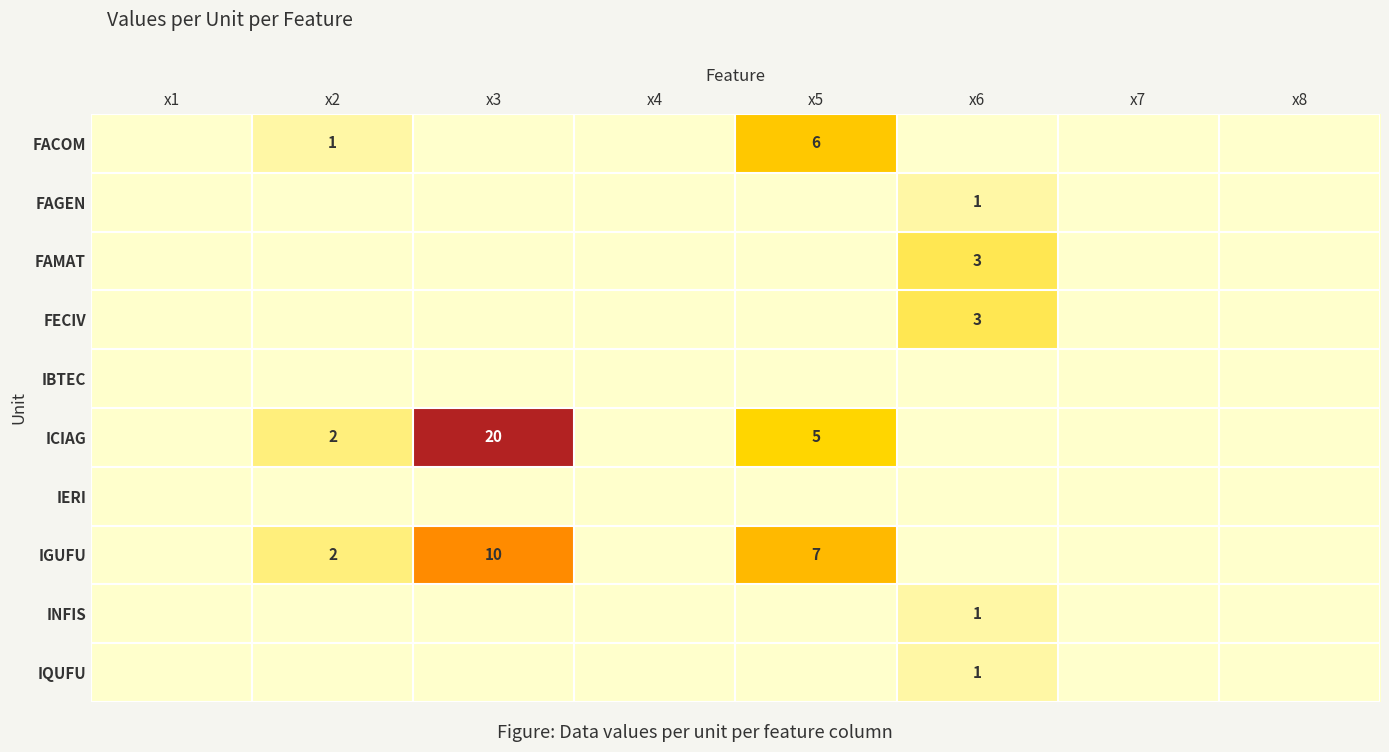

Which category has the highest value across all series?

x3